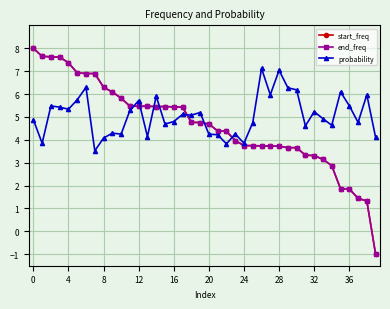

What is the value of the probability point at the 18th from the left?

5.1